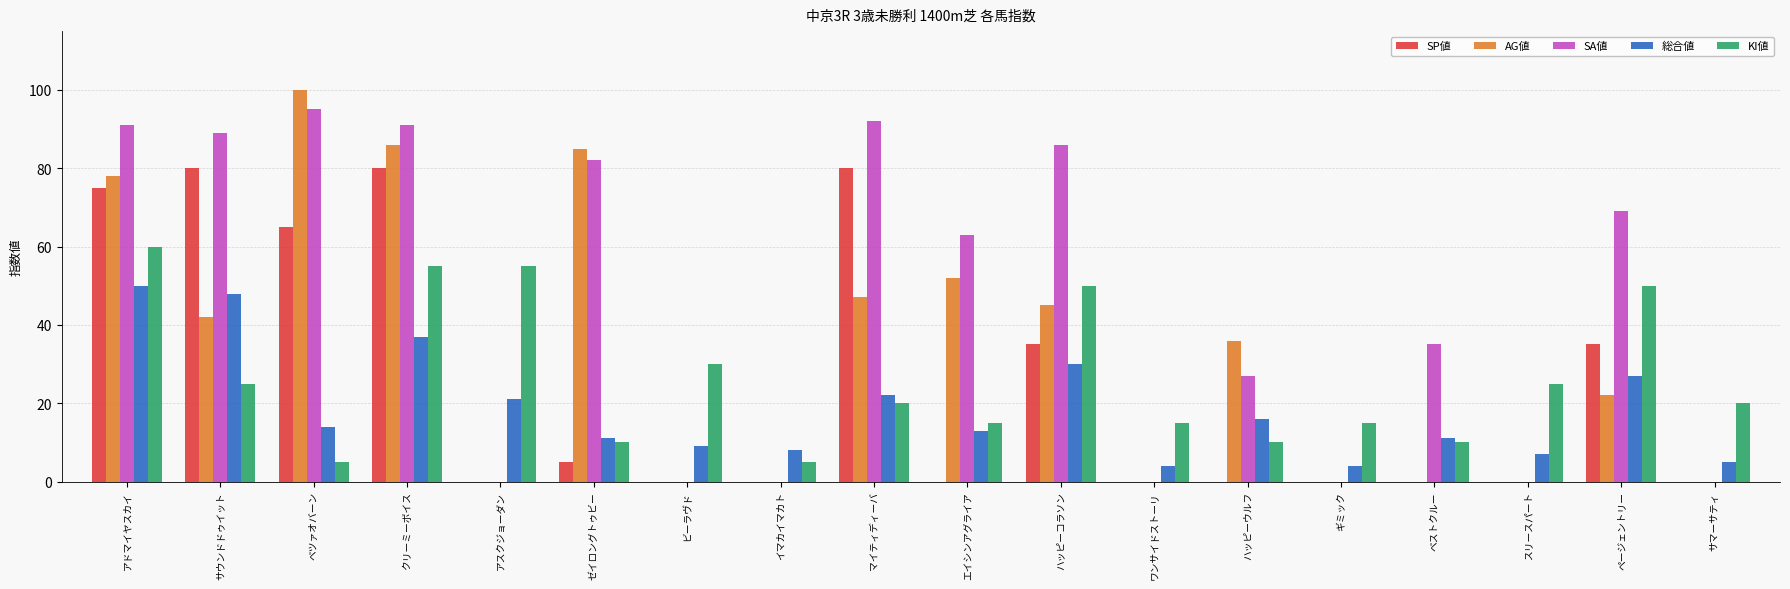

What is the sum of all SP値 values?

455